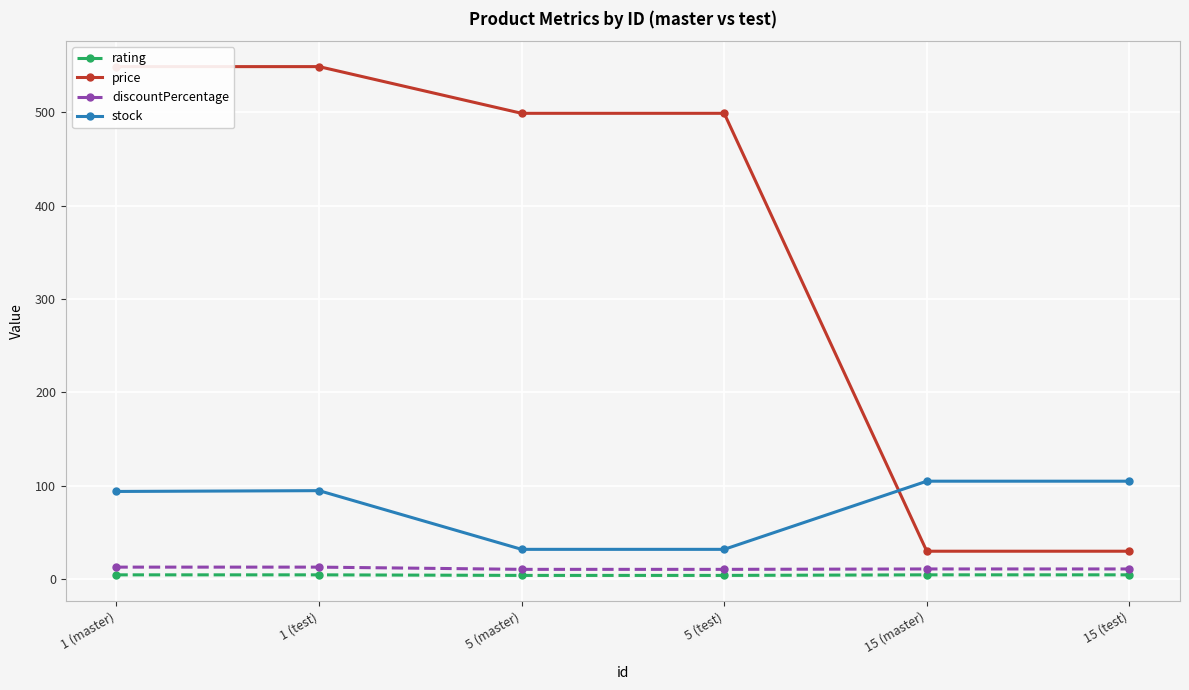

Is the value of rating at 15 (test) greater than the value of stock at 1 (test)?

No